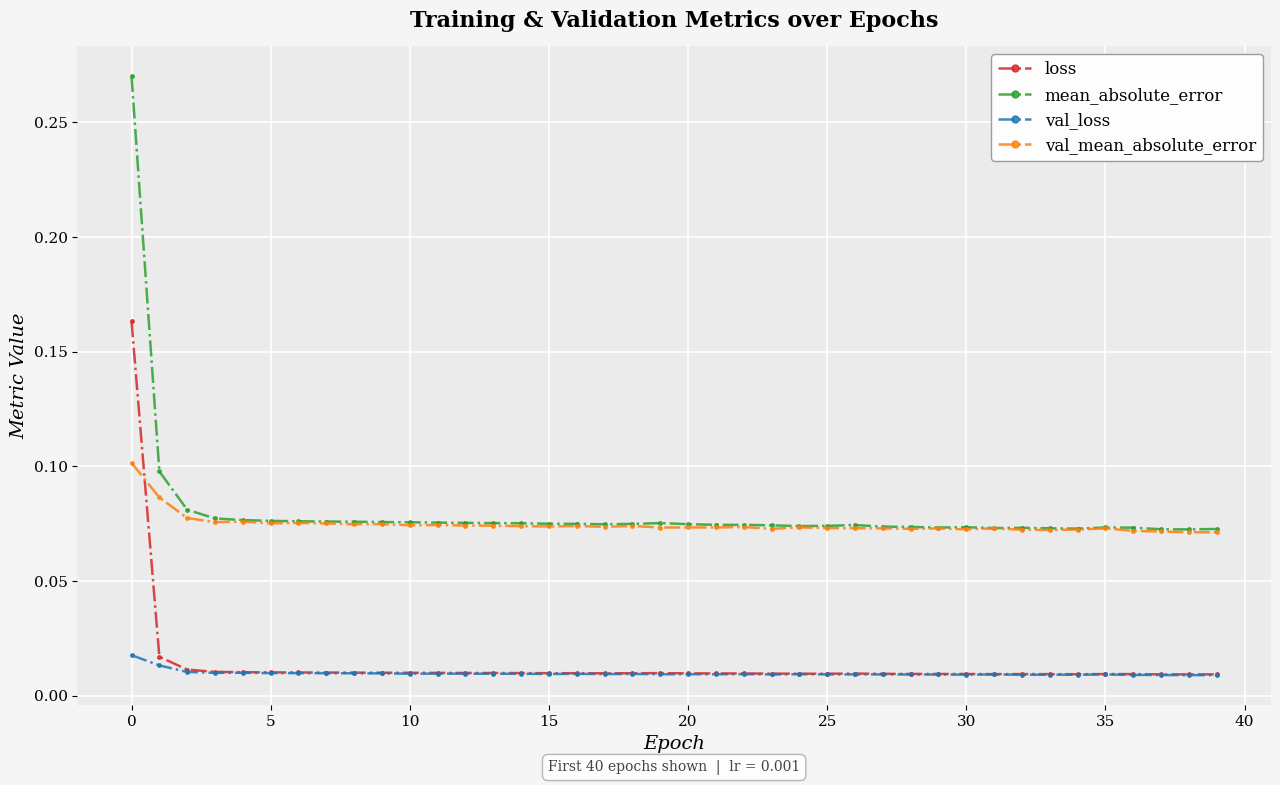

At how many categories does at least one series exceed 0?

40